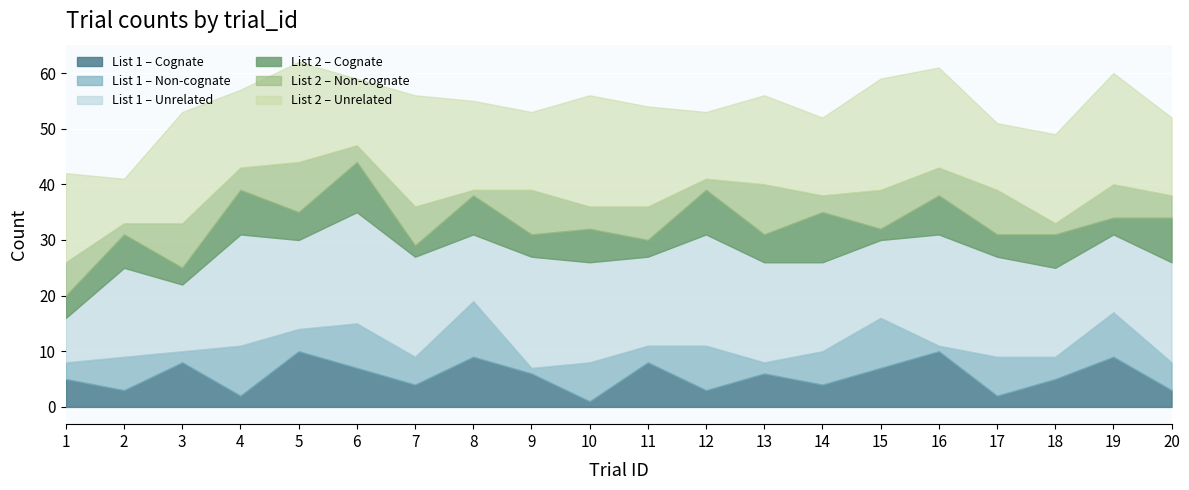

What is the total value across all series at 11?

54